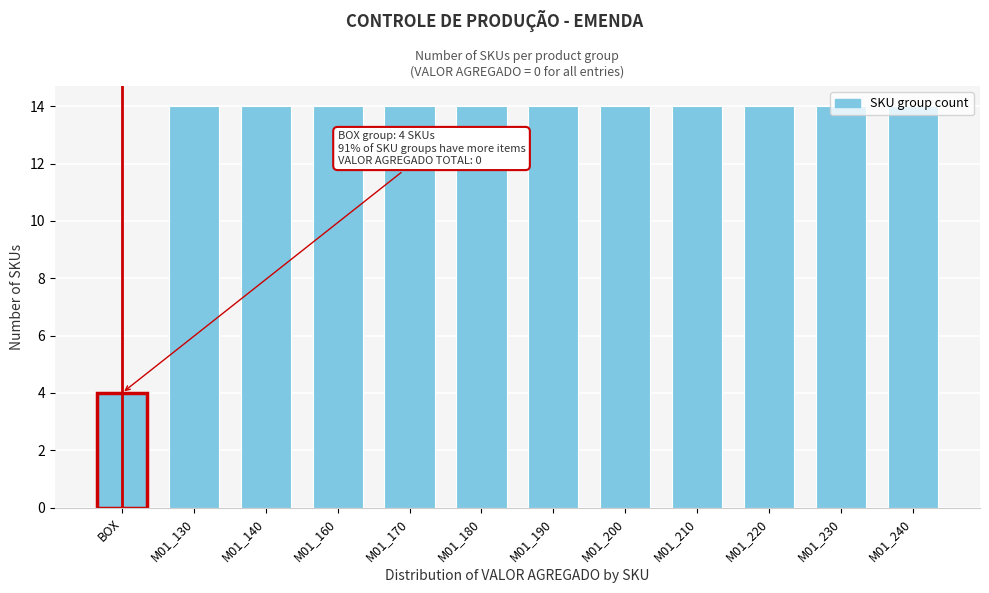

The chart shows a value of 4 at BOX. True or false?

True